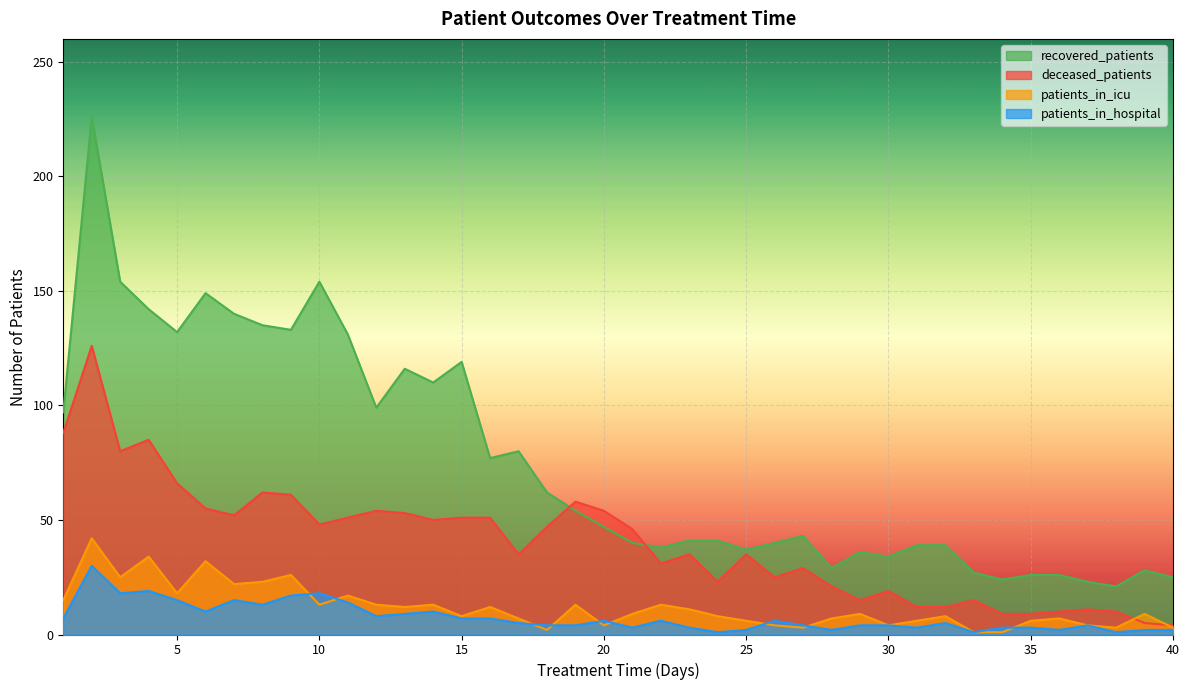

Reading left to right, transcribe all the data shown in this chart.

recovered_patients: 1=97	2=226	3=154	4=142	5=132	6=149	7=140	8=135	9=133	10=154	11=131	12=99	13=116	14=110	15=119	16=77	17=80	18=62	19=54	20=47	21=40	22=38	23=41	24=41	25=37	26=40	27=43	28=29	29=36	30=34	31=39	32=39	33=27	34=24	35=26	36=26	37=23	38=21	39=28	40=25
deceased_patients: 1=88	2=126	3=80	4=85	5=66	6=55	7=52	8=62	9=61	10=48	11=51	12=54	13=53	14=50	15=51	16=51	17=35	18=47	19=58	20=54	21=46	22=31	23=35	24=23	25=35	26=25	27=29	28=21	29=15	30=19	31=12	32=12	33=15	34=9	35=9	36=10	37=11	38=10	39=5	40=4
patients_in_icu: 1=15	2=42	3=25	4=34	5=18	6=32	7=22	8=23	9=26	10=13	11=17	12=13	13=12	14=13	15=8	16=12	17=7	18=2	19=13	20=4	21=9	22=13	23=11	24=8	25=6	26=4	27=3	28=7	29=9	30=4	31=6	32=8	33=1	34=1	35=6	36=7	37=4	38=3	39=9	40=3
patients_in_hospital: 1=7	2=30	3=18	4=19	5=15	6=10	7=15	8=13	9=17	10=18	11=14	12=8	13=9	14=10	15=7	16=7	17=5	18=4	19=4	20=6	21=3	22=6	23=3	24=1	25=2	26=6	27=4	28=2	29=4	30=4	31=3	32=5	33=1	34=3	35=3	36=2	37=4	38=1	39=2	40=2